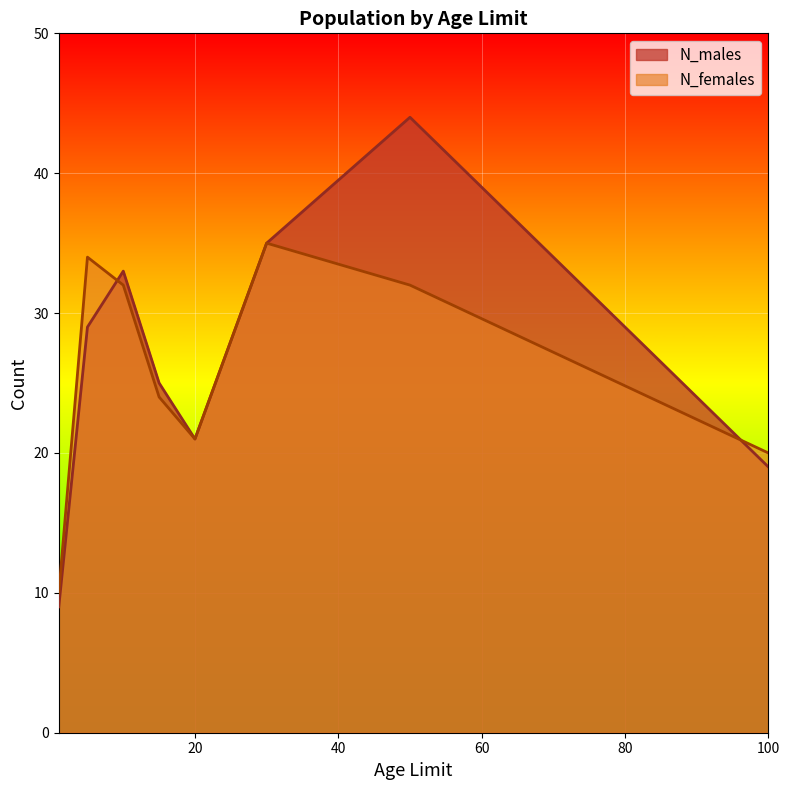

Does the chart display data point markers on the line(s)?

No